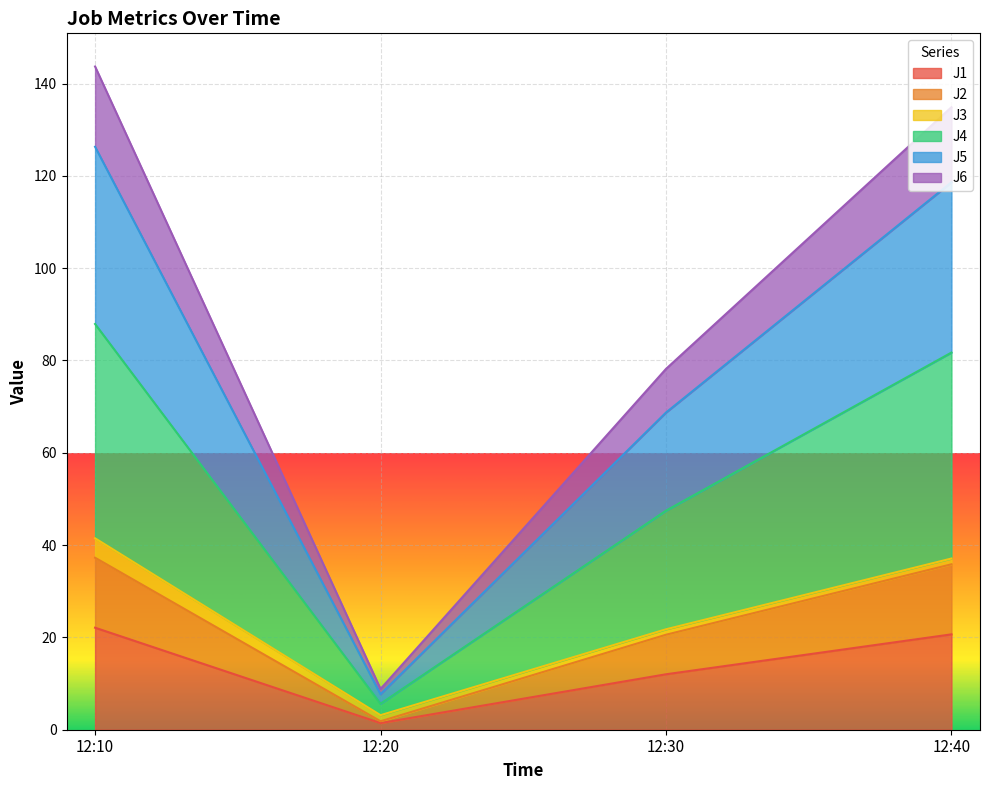

At which category does J2 reach its first local valley?

12:20